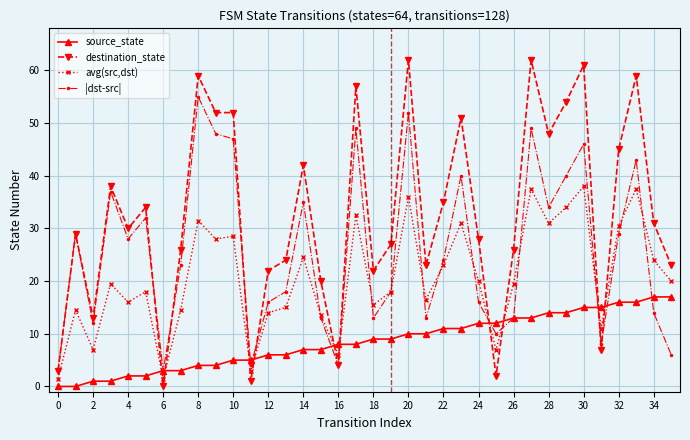

Which series has the largest range (max minus min)?

destination_state